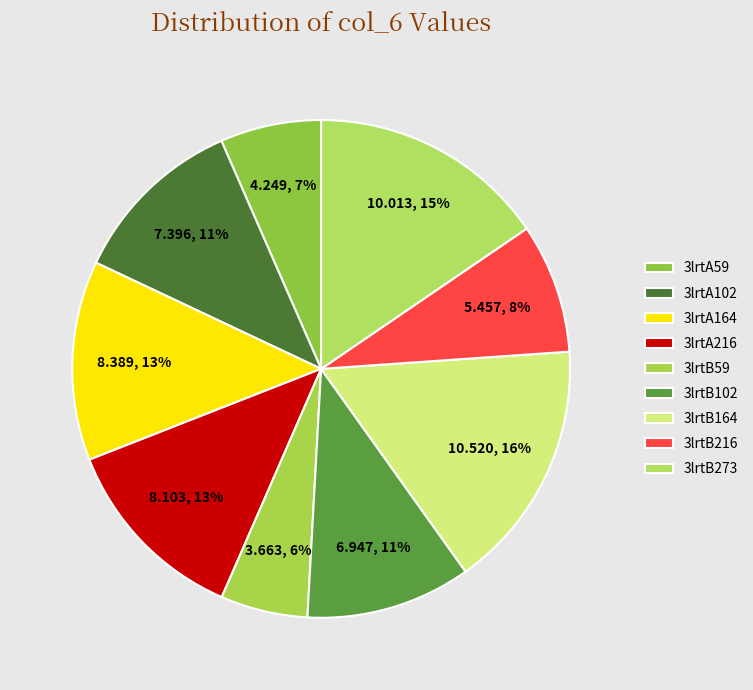

Combined, what portion of the pie is 3lrtB102 and 3lrtA102?

22.2%